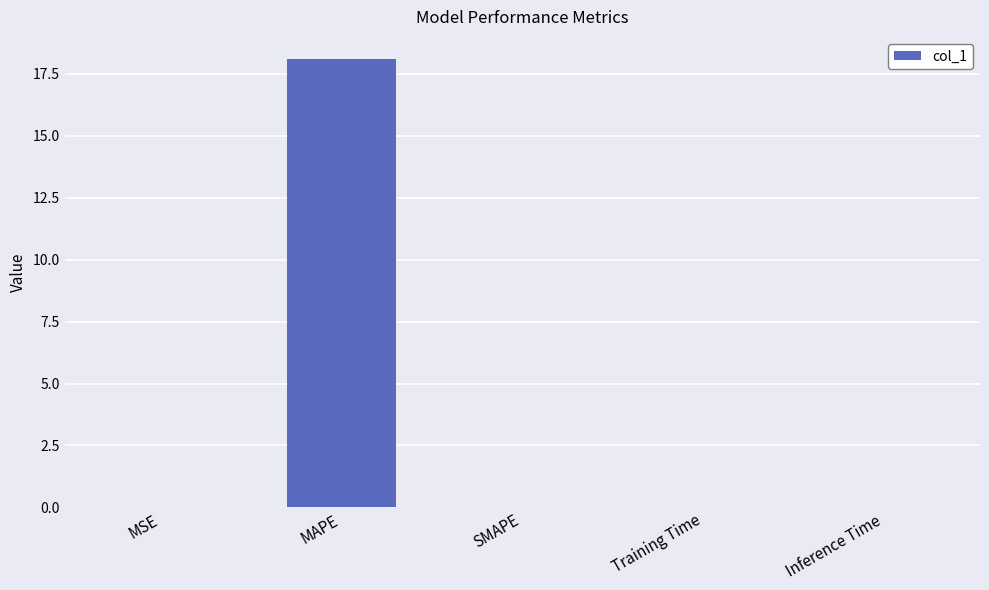

Which category has the highest value across all series?

MAPE